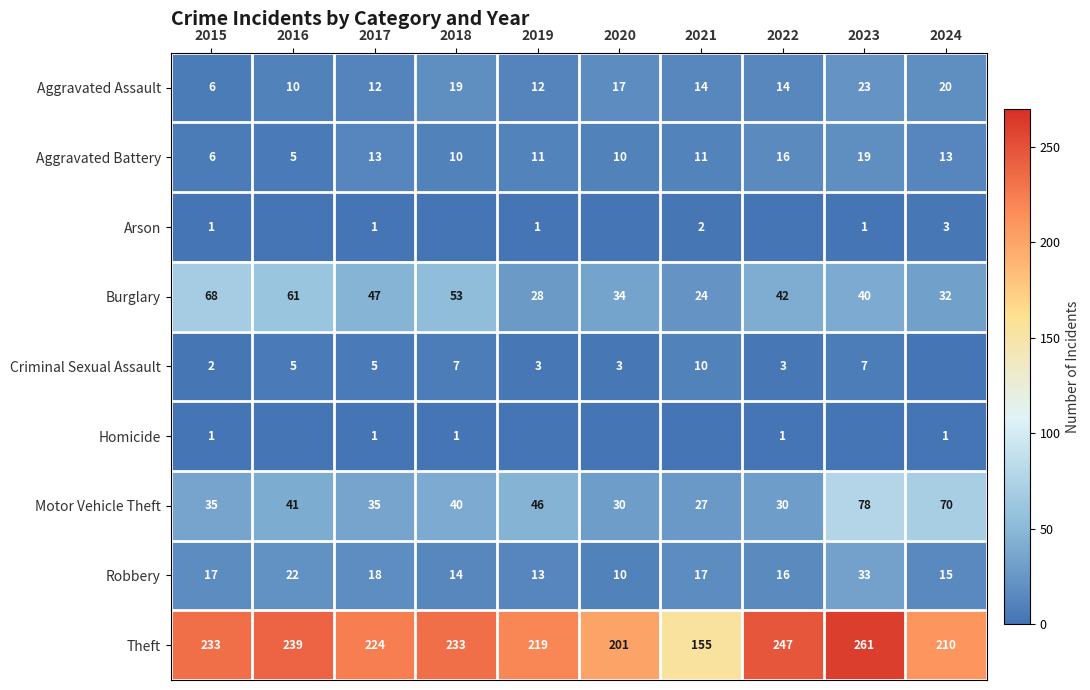

At which label is Burglary closest to 46?

2017